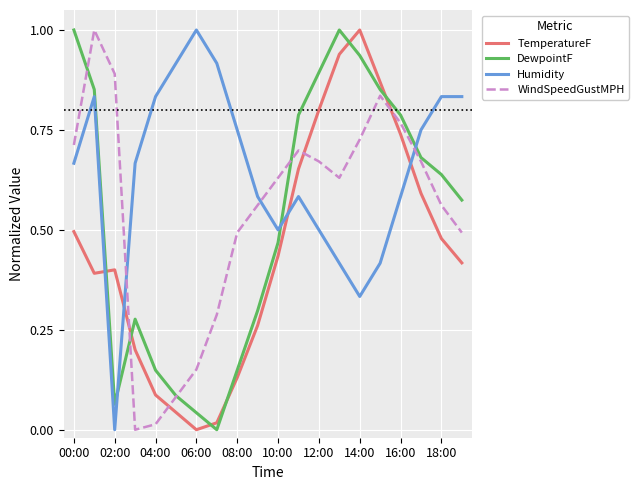

True or false: TemperatureF and DewpointF intersect in this chart.

True